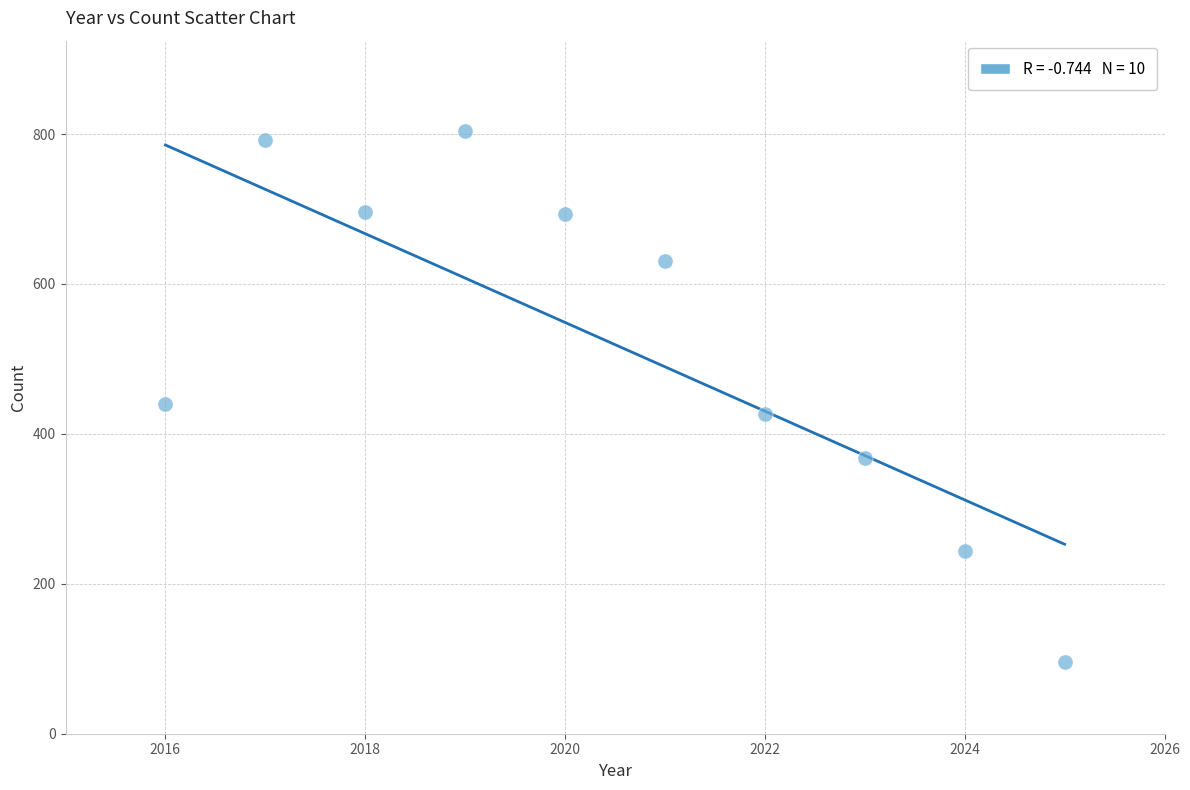

What is the average Y value?

519